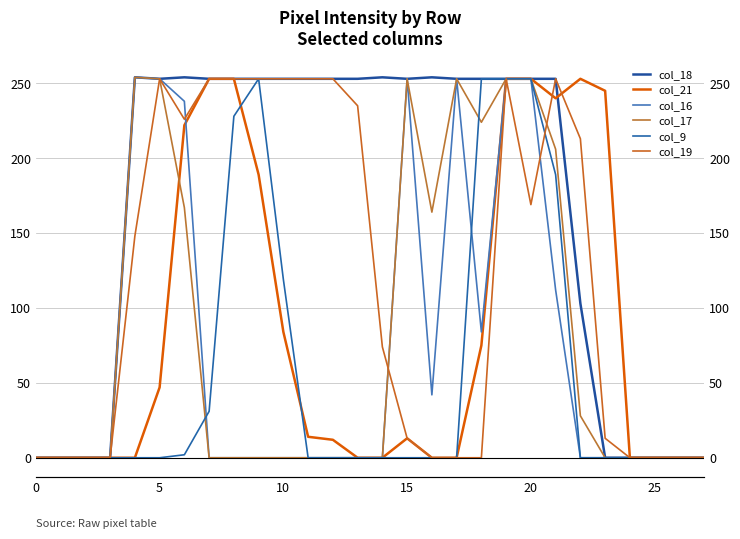

How many lines are shown in the chart?

6